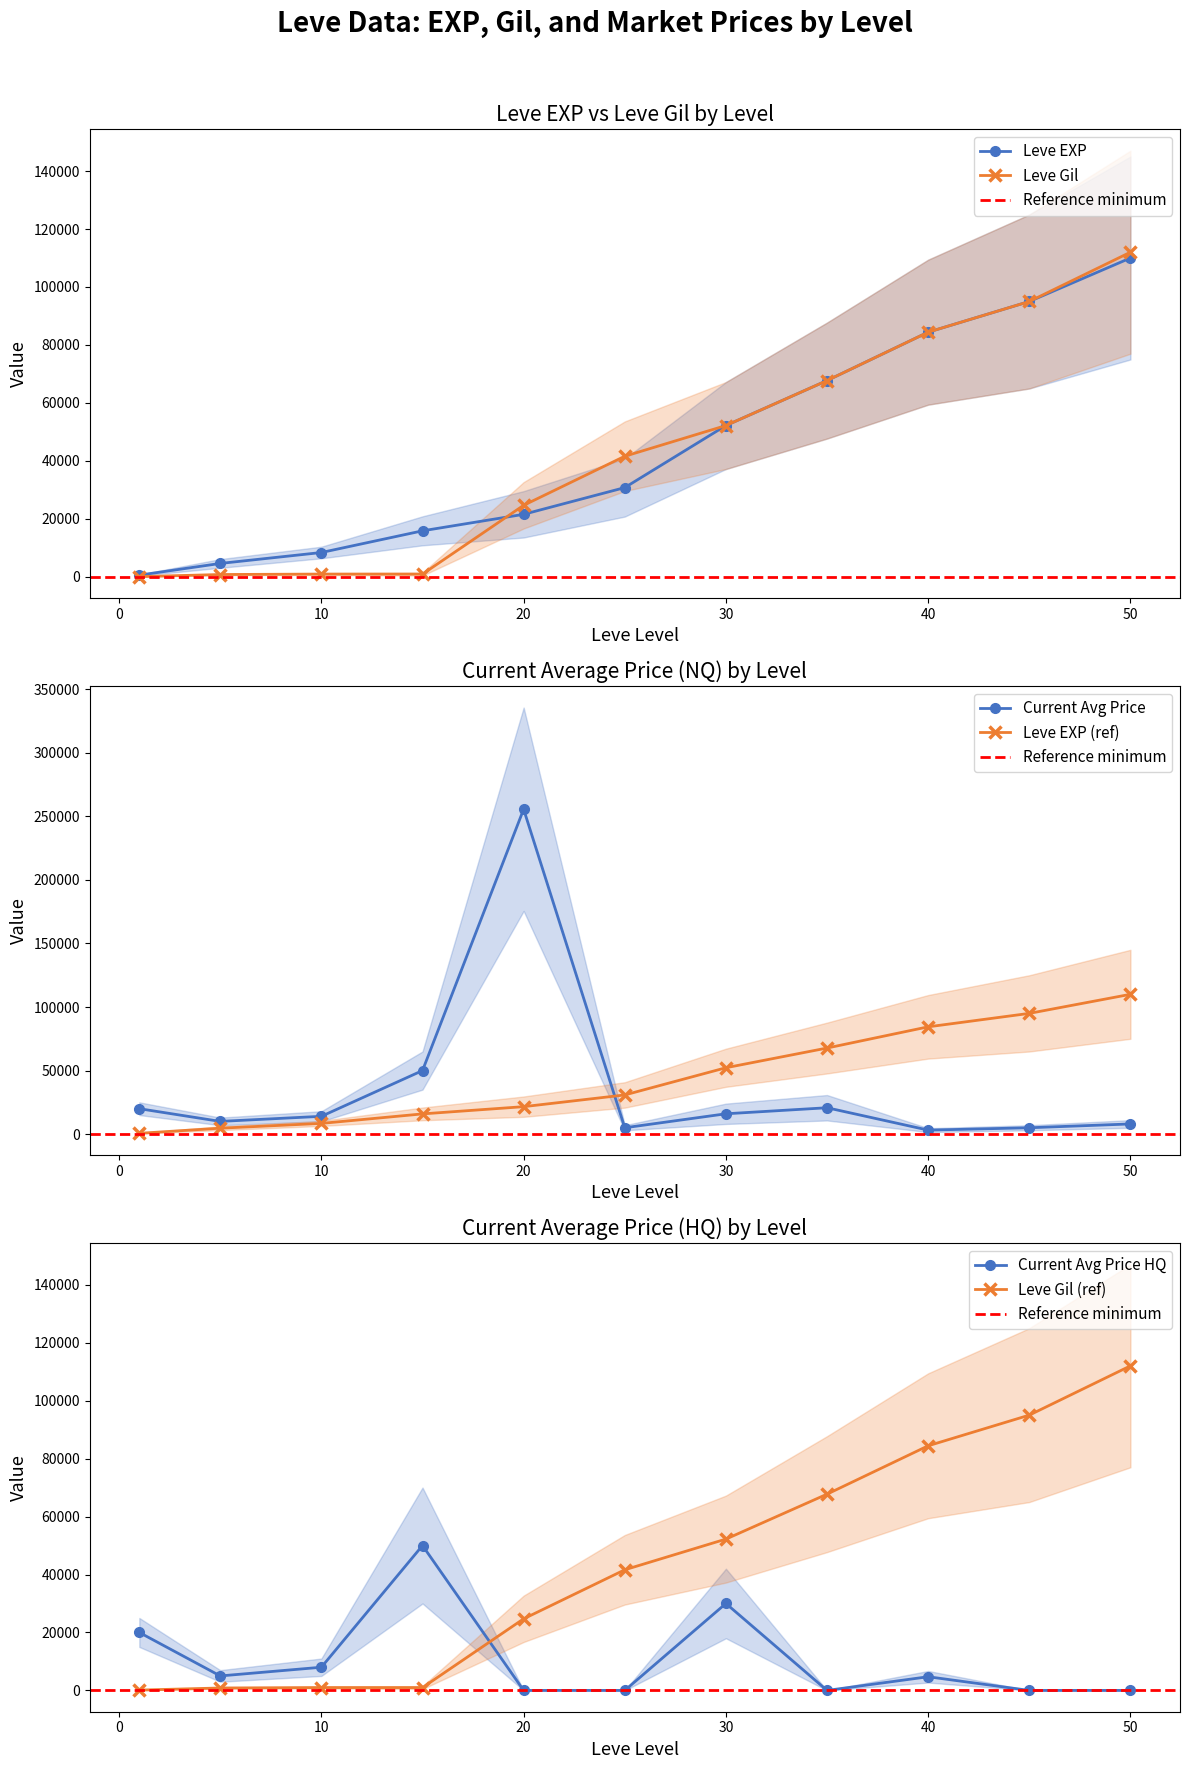

Reading left to right, list all the values displayed in this chart.

Leve EXP: 1=630	5=4660	10=8430	15=15910	20=21600	25=30820	30=52220	35=67730	40=84420	45=95000	50=110000
Leve Gil: 1=112	5=840	10=990	15=980	20=24710	25=41630	30=52220	35=67730	40=84420	45=95000	50=112000
currentAveragePrice: 1=20000	5=10000	10=14000	15=50000	20=255625	25=4999	30=15995	35=20750	40=3137	45=5000	50=8000
currentAveragePriceHQ: 1=20000	5=4999	10=8000	15=50000	20=0	25=0	30=30000	35=0	40=4717	45=0	50=0